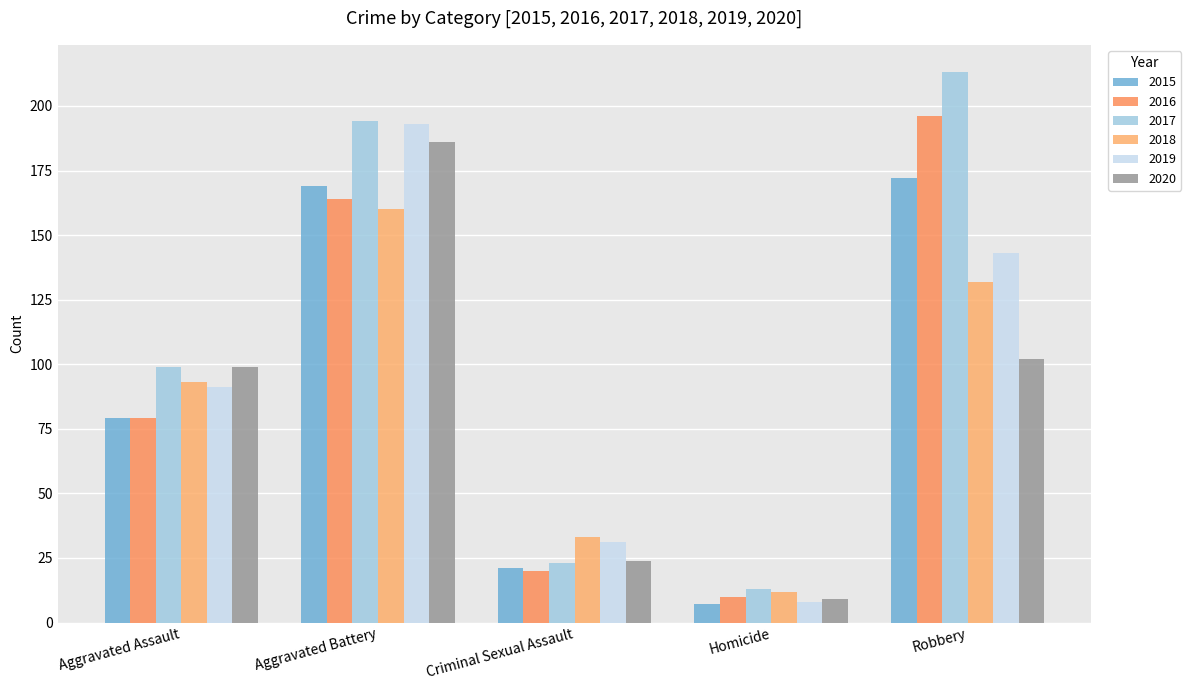

True or false: 2019 has a value of 31 at Criminal Sexual Assault.

True